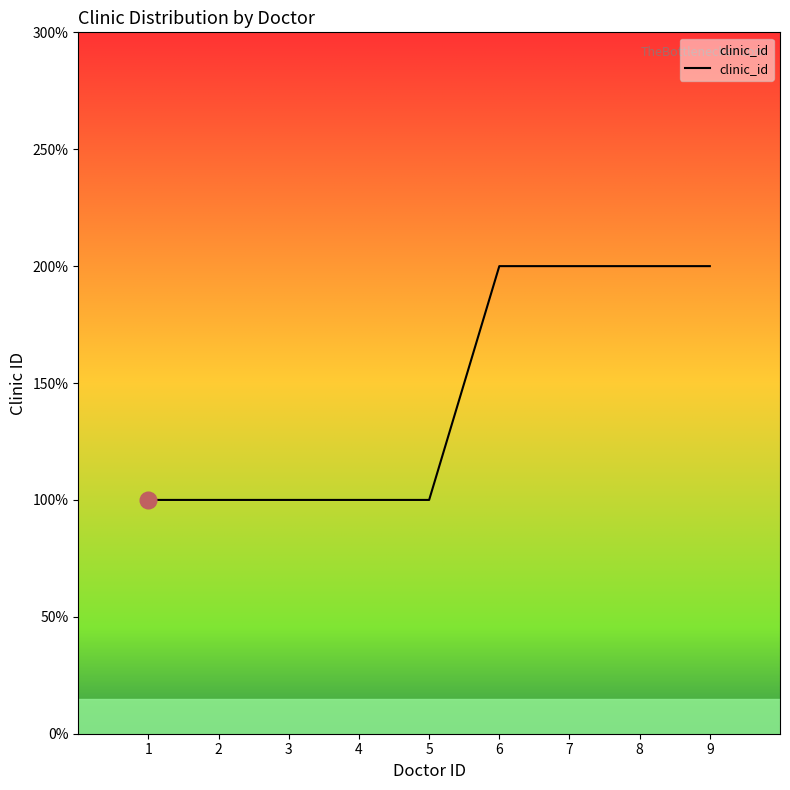

List the labels in order of value, smallest first.

1, 2, 3, 4, 5, 6, 7, 8, 9